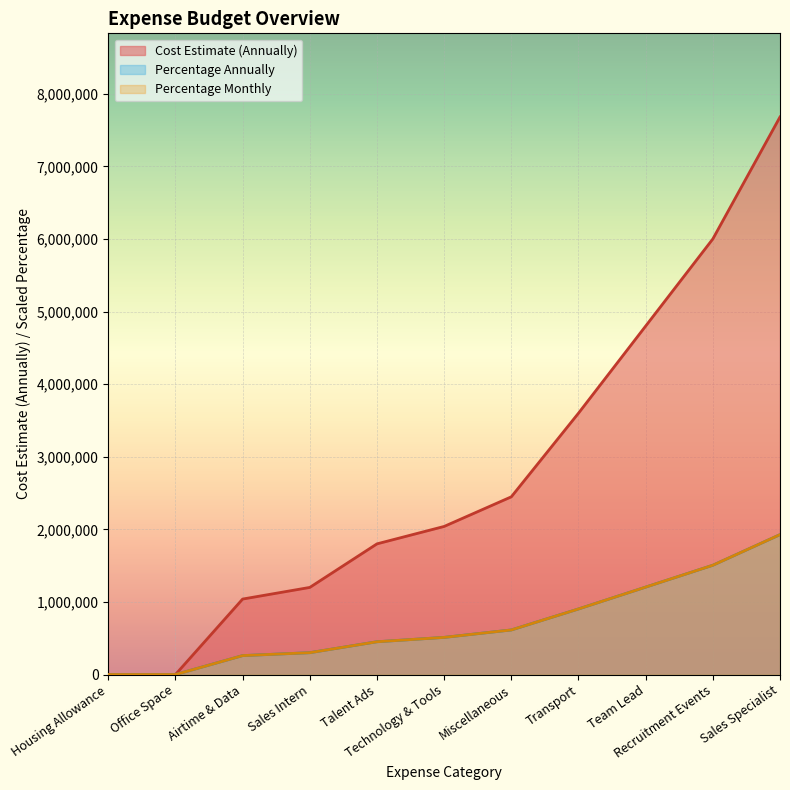

What position from the left is Team Lead?

1